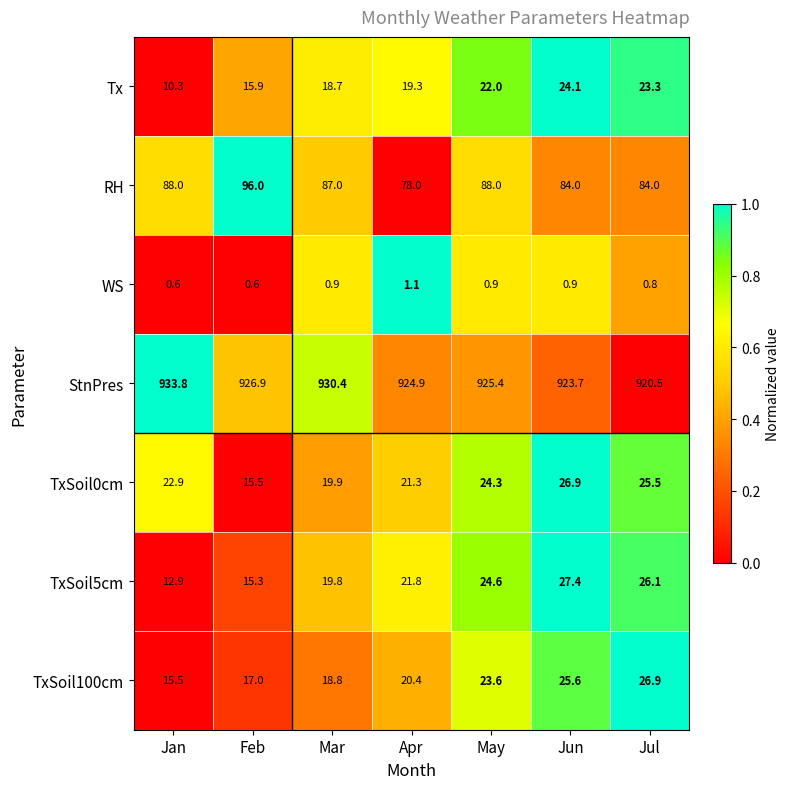

What is the difference between the maximum and minimum values in the WS series?

0.5